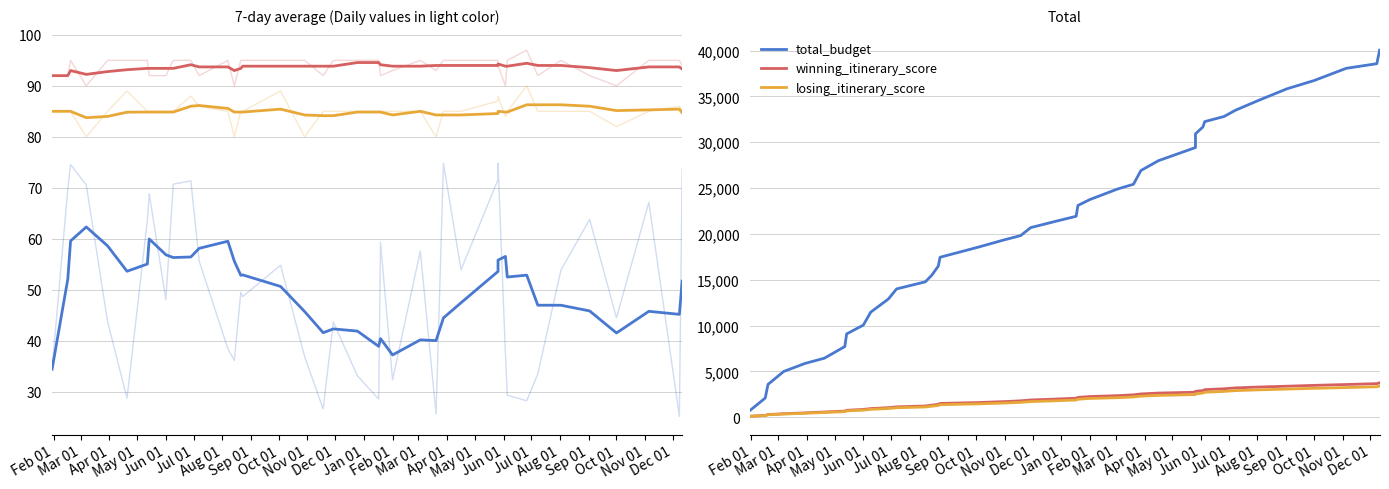

What is the label of the 5th point from the left?

Jun 01